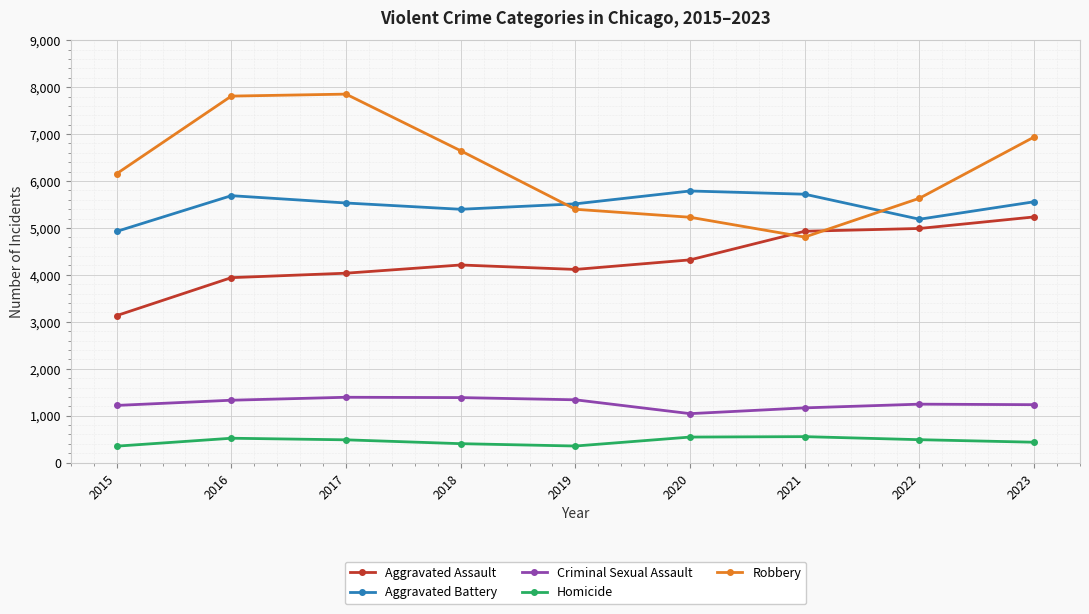

At which category does Aggravated Battery reach its first local peak?

2016